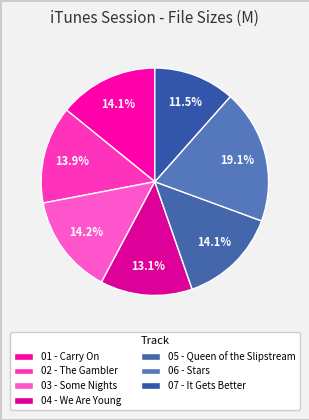

Is 07 - It Gets Better the majority of the pie?

No